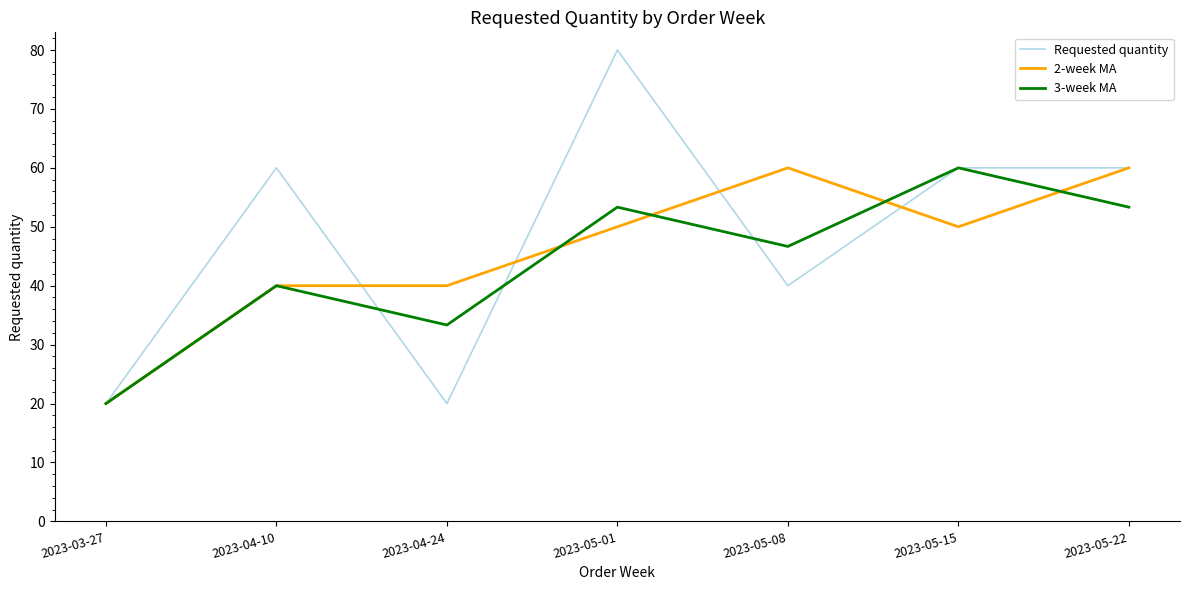

Is this an area chart (filled region under the line)?

No